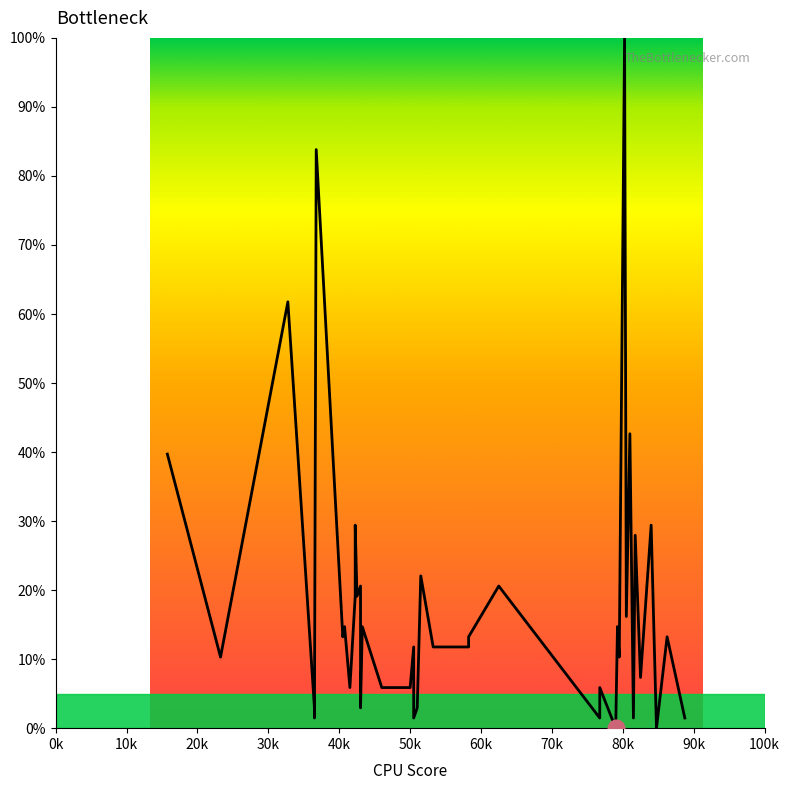

How many interior local peaks (higher than both neighbors) does the data have?

16